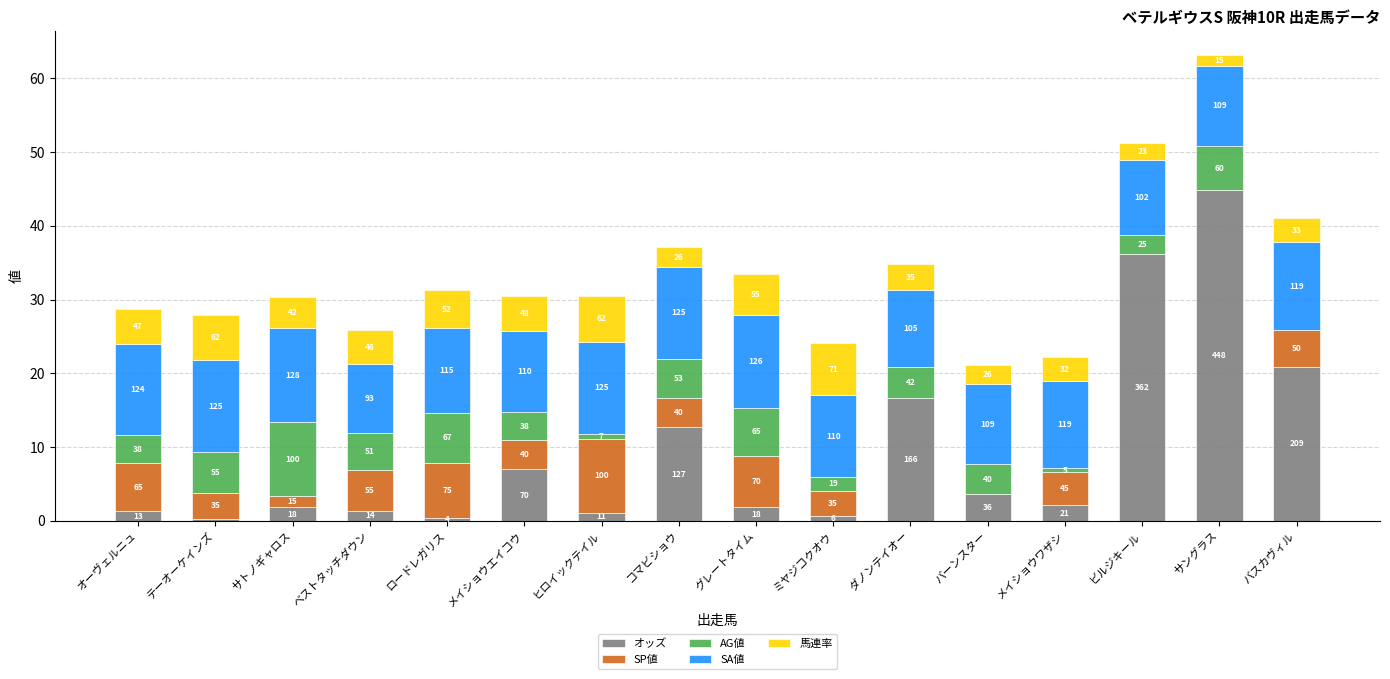

Are the bars horizontal?

No